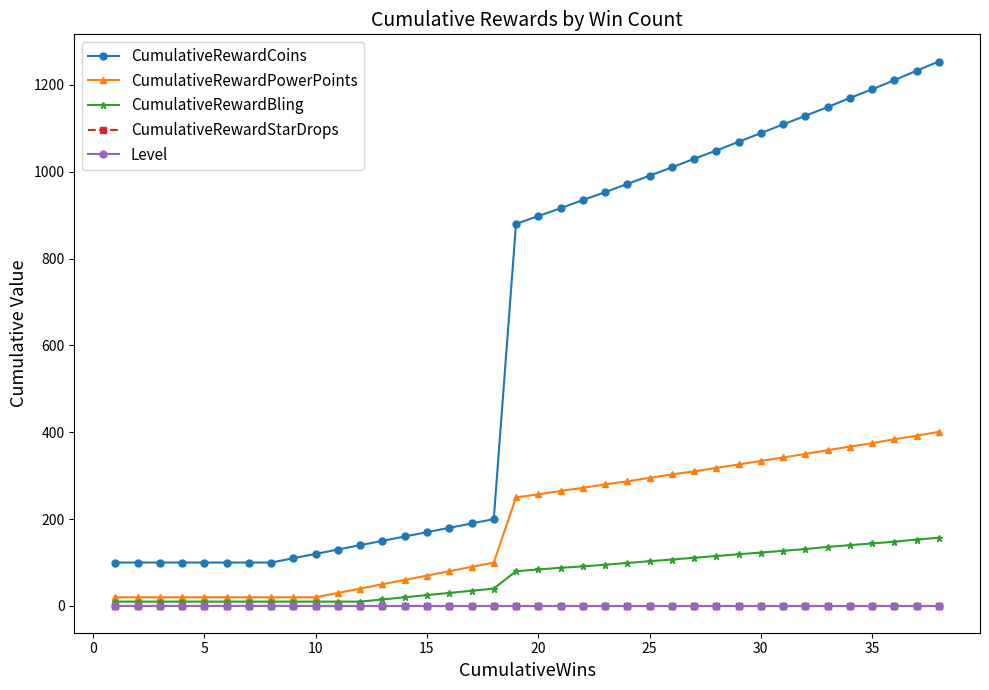

True or false: CumulativeRewardBling and CumulativeRewardPowerPoints cross at least once.

False